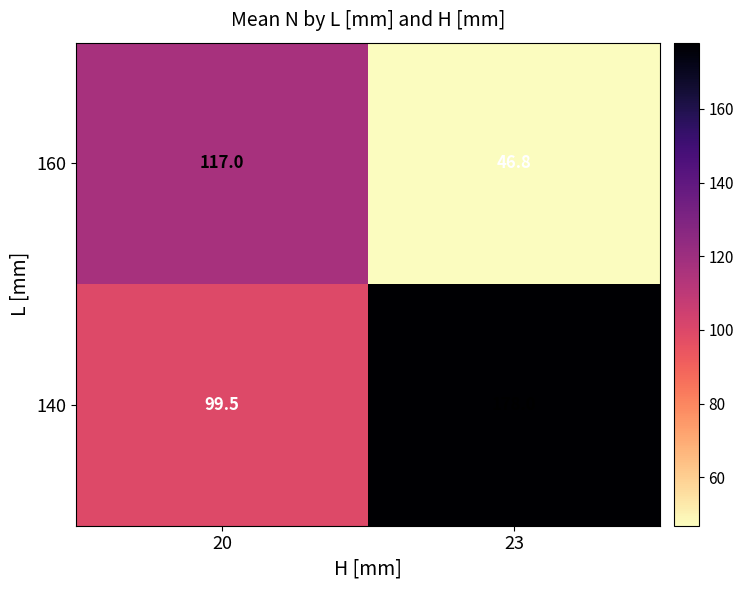

Which series has the largest total across all categories?

140